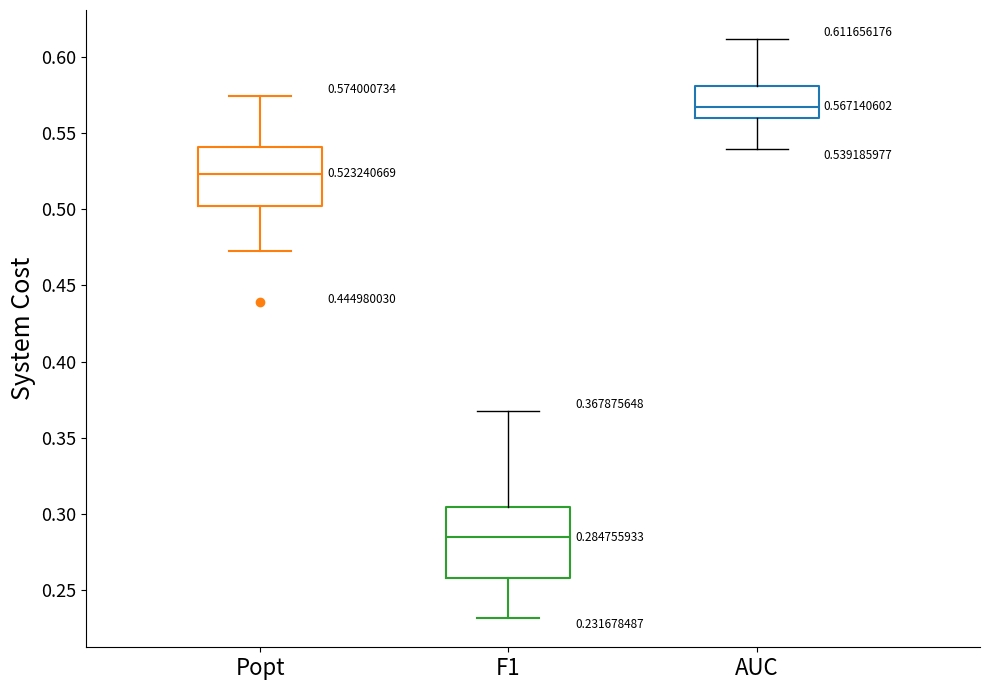

Which box's median line is the highest?

AUC